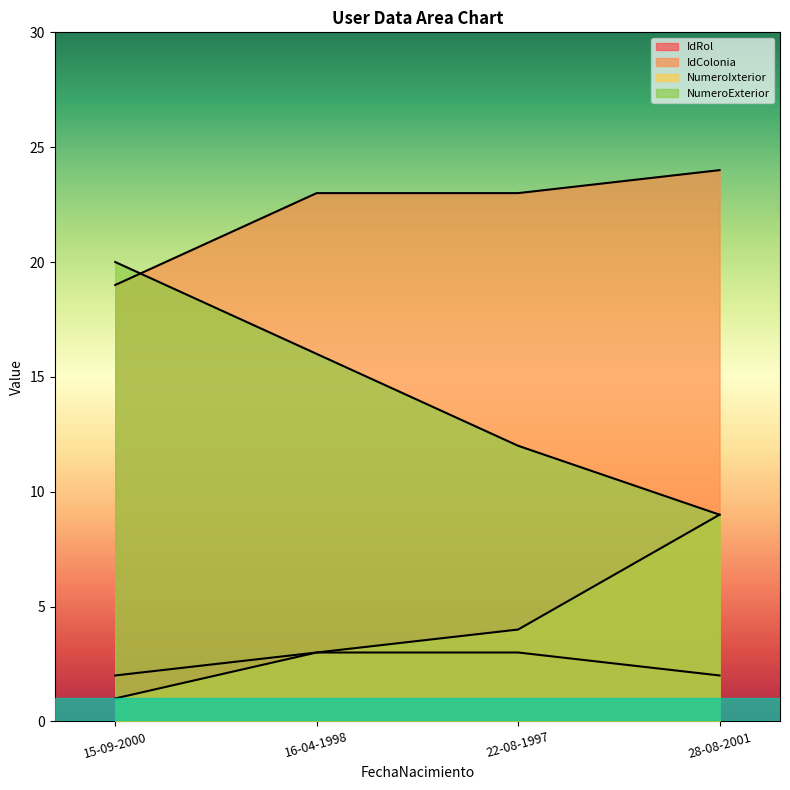

What is the spread (max minus min) of values at 16-04-1998?

20